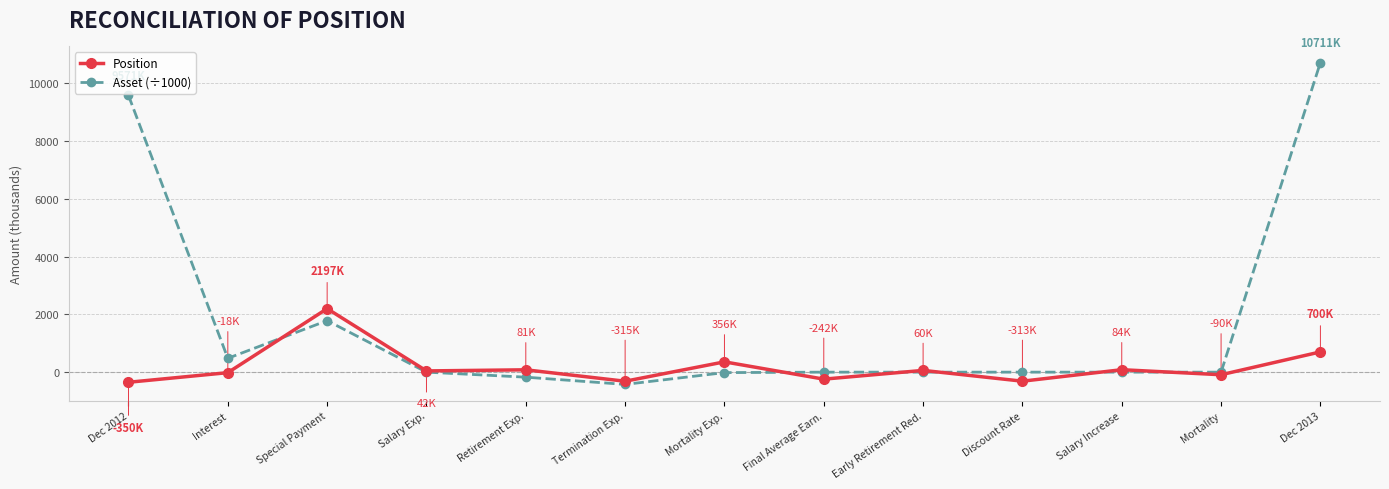

How many data points does each series have?

13